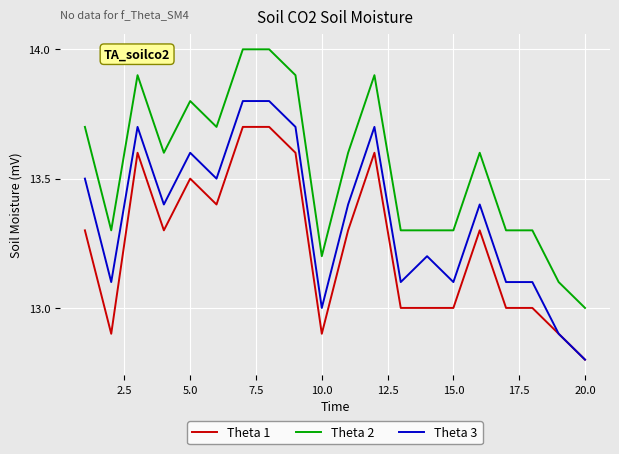

True or false: Theta 3 and Theta 2 intersect in this chart.

False